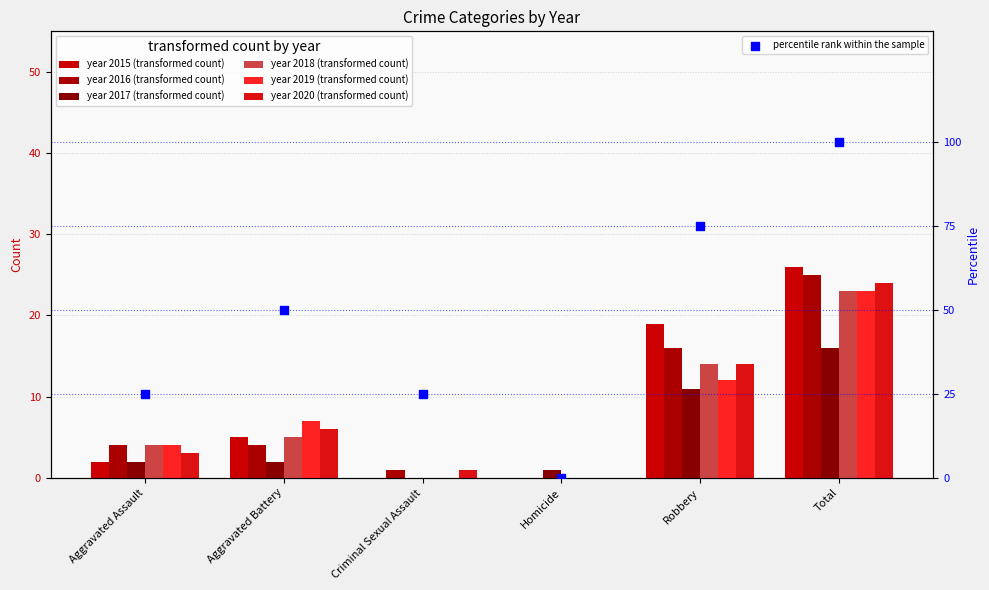

What is the ratio of the value at Robbery to the value at Aggravated Assault?

3.0